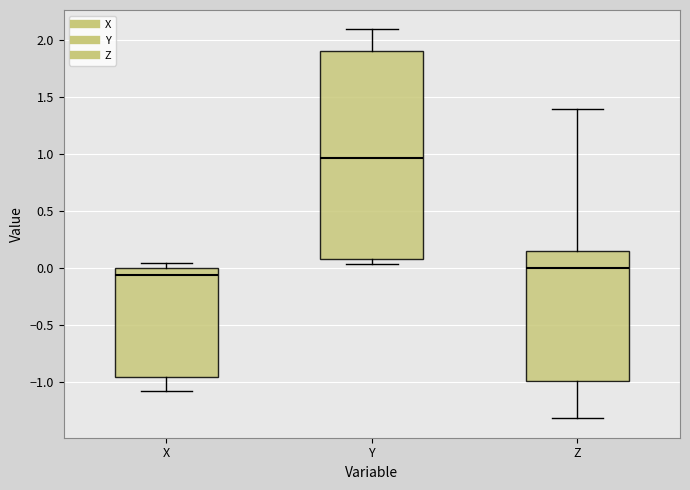

Where is the lower edge of the box for X on the y-axis? The values are not printed on the chart, so give them approximately, as read against the axis.

-0.95